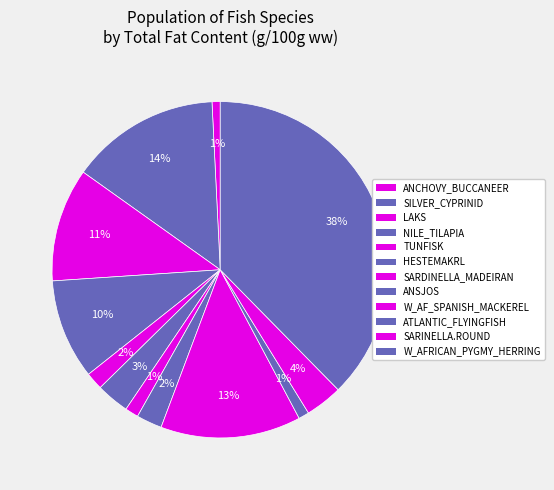

Between W_AF_SPANISH_MACKEREL and ANSJOS, which is larger?

W_AF_SPANISH_MACKEREL